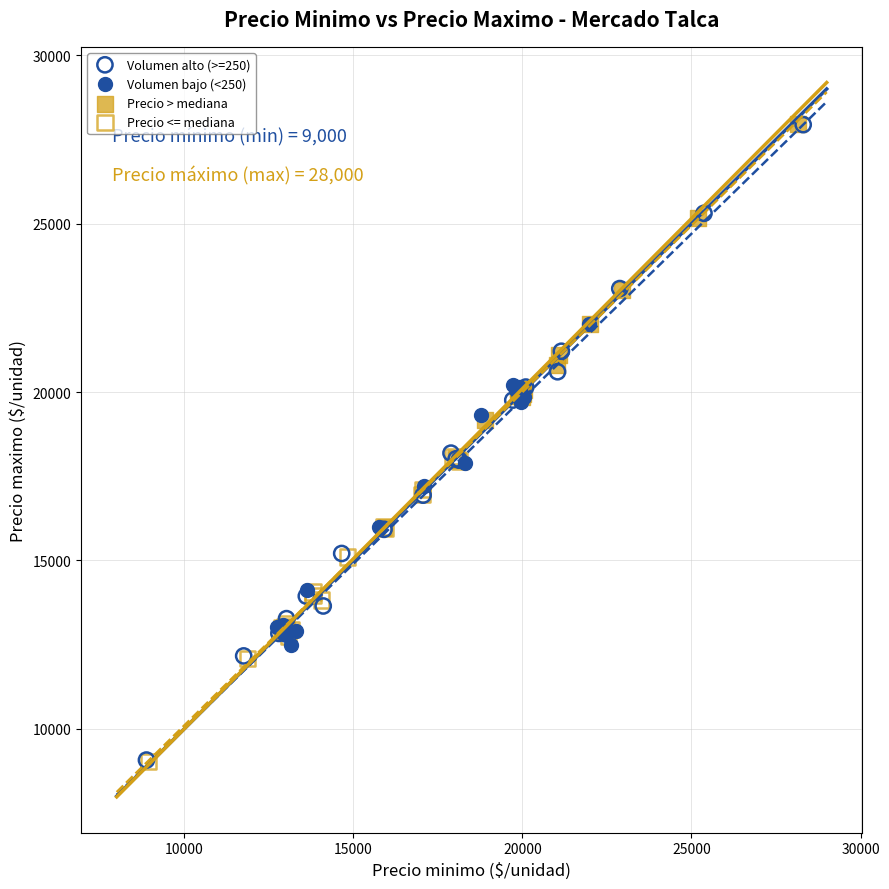

Which series has the widest spread of Y values?

Volumen alto (>=250)